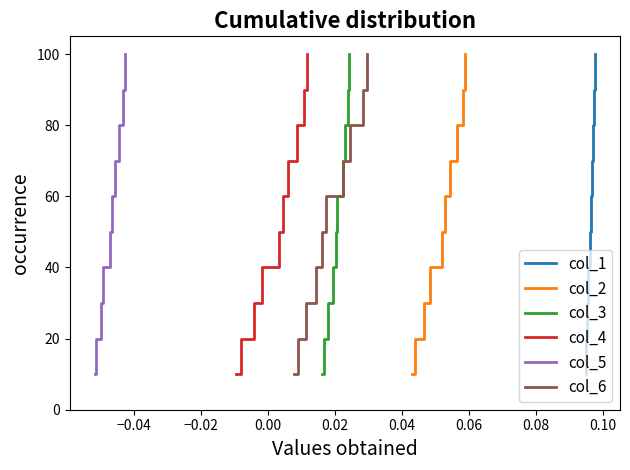

What is the difference between the second highest and second lowest values in the col_5 series?

70